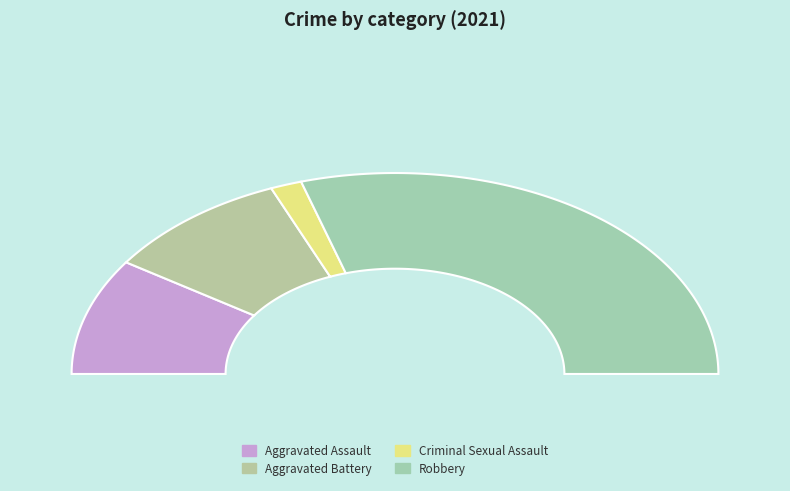

Approximately how many times larger is the value at Robbery compared to Aggravated Battery?

3.2